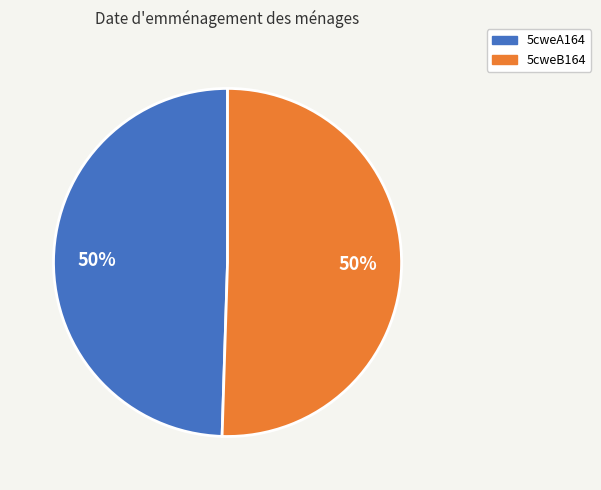

Combined, do 5cweA164 and 5cweB164 account for over 50%?

Yes